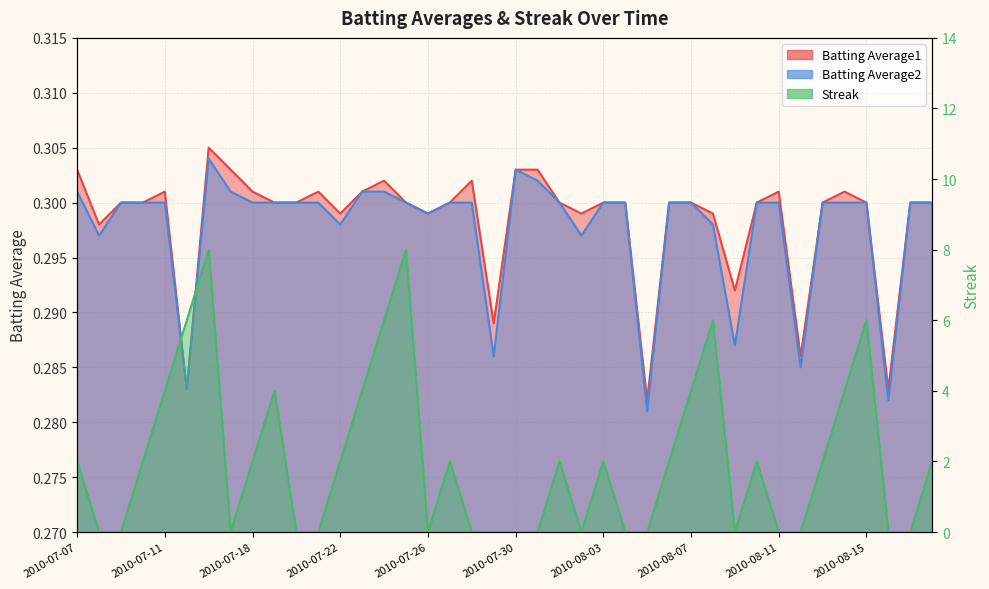

True or false: Batting Average2 has more than 1 points higher than both neighbors.

True